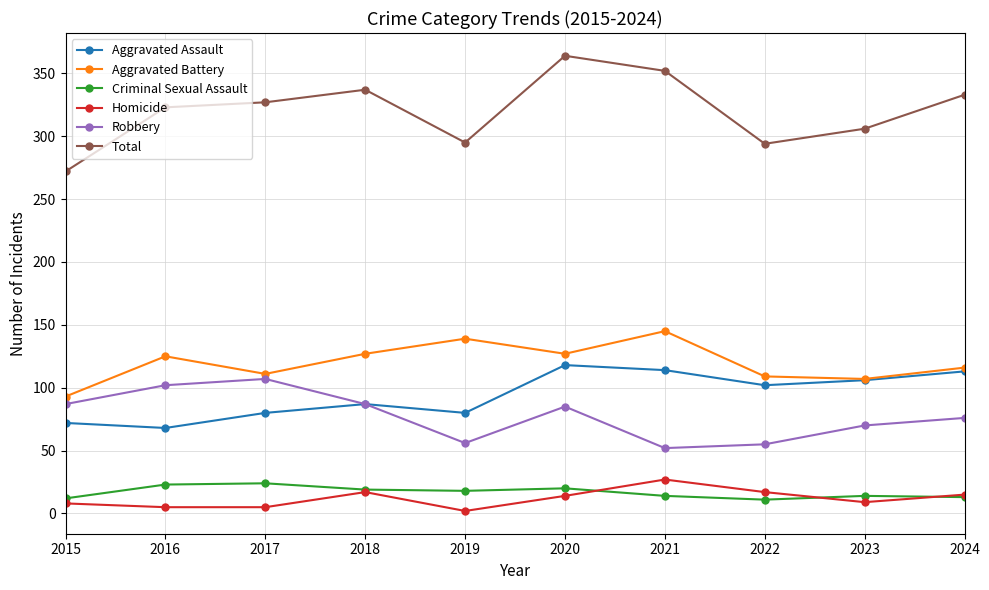

What is the total value across all series at 2016?

646